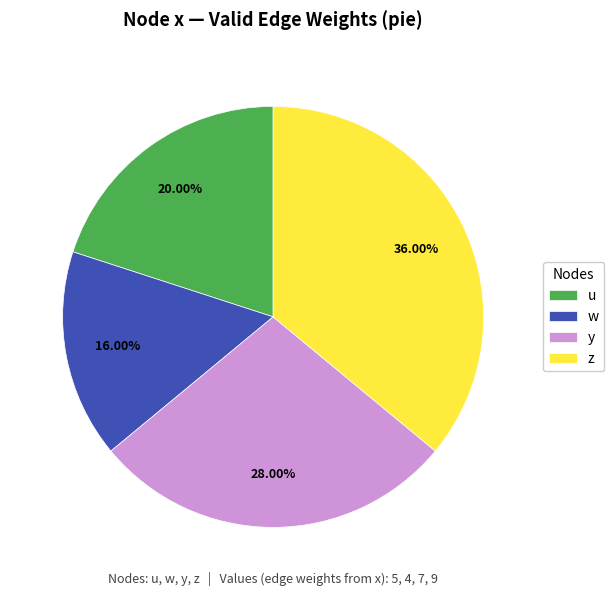

Do w and z together represent more than half of the pie?

Yes